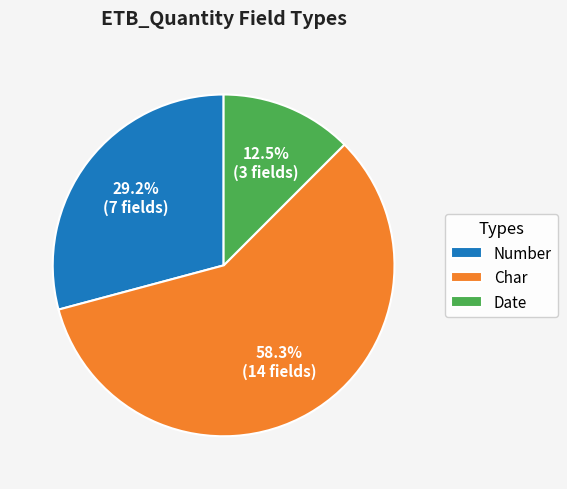

Rank the categories by value from lowest to highest.

Date, Number, Char